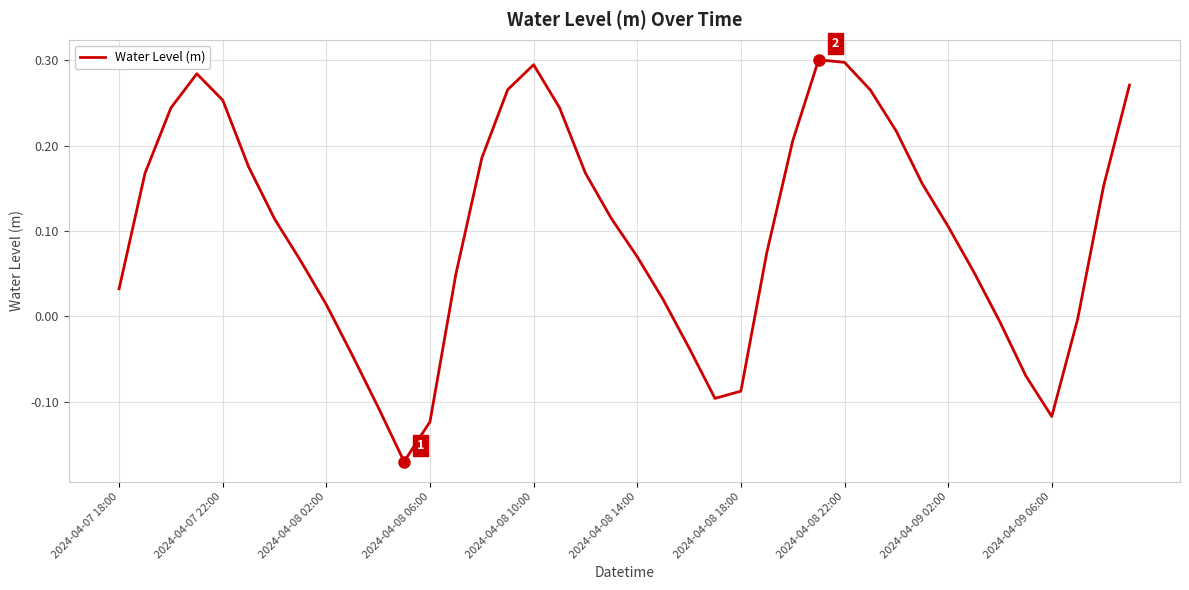

What is the difference between the maximum and minimum values?

0.5